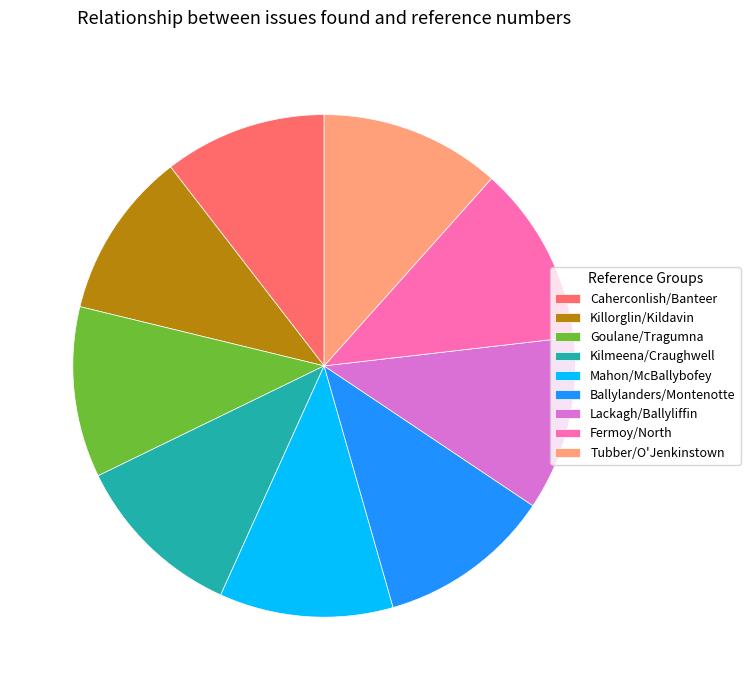

True or false: Killorglin/Kildavin accounts for 11% of the total.

True